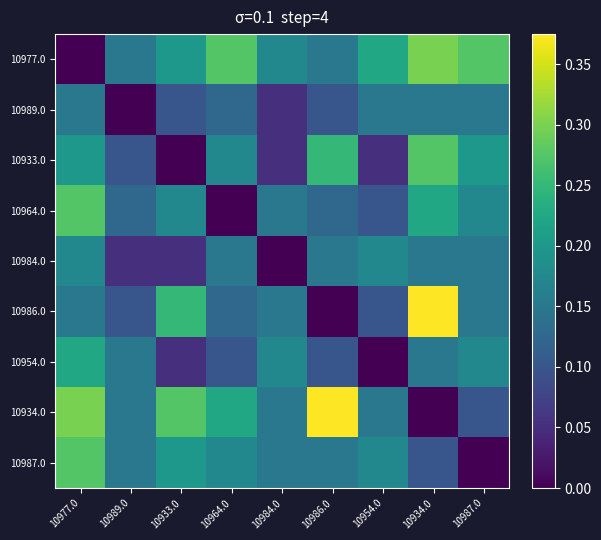

Which has a higher value, 10987.0 or 10986.0?

10987.0